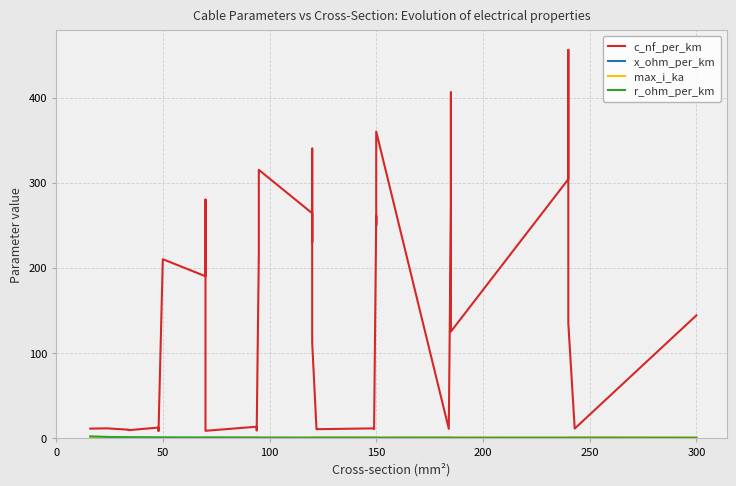

Is the value of r_ohm_per_km at 50 greater than the value of c_nf_per_km at 9?

No